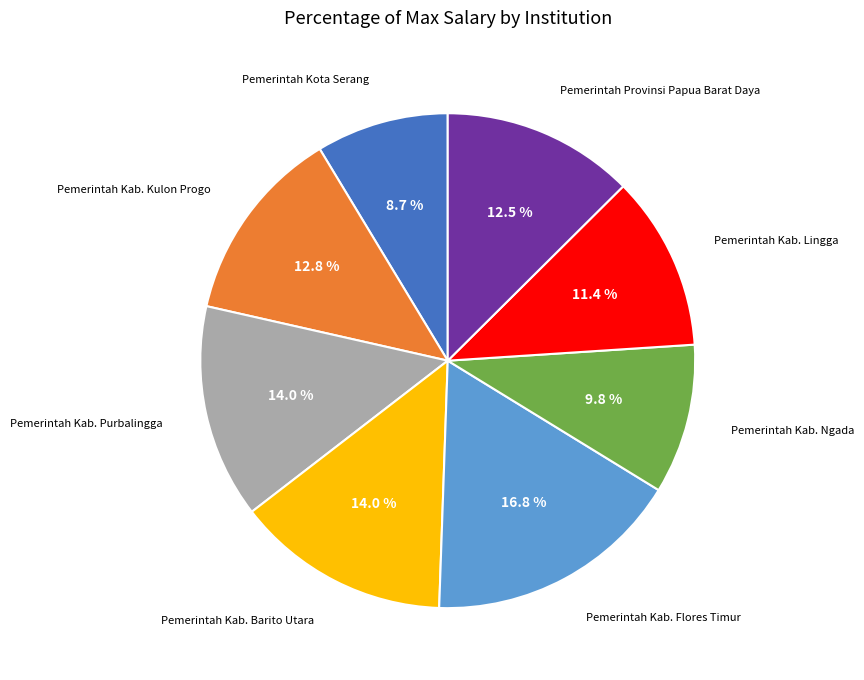

Is there a majority slice in this chart?

No